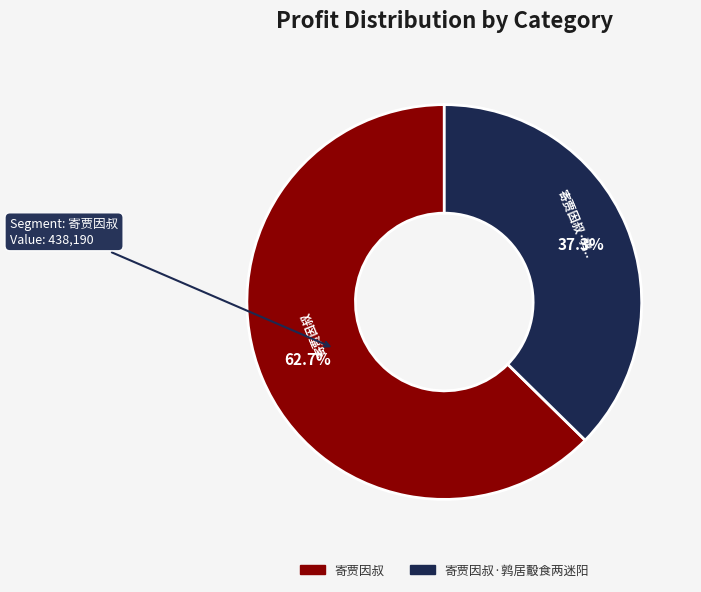

Which category has the biggest portion of the pie?

寄贾因叔